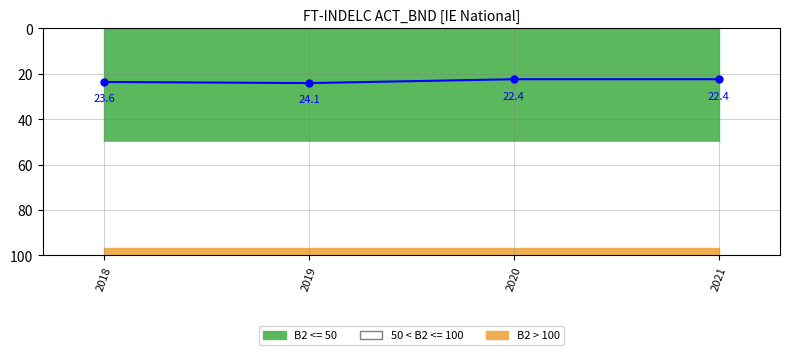

Count the number of values greater than 23.

2